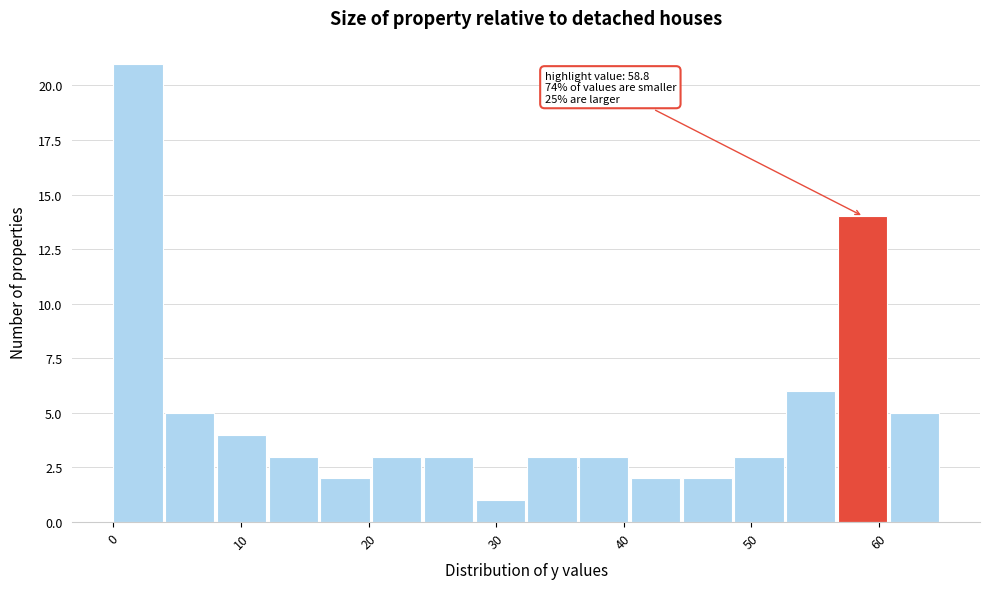

Which range on the x-axis has the tallest bar?

0 to 4